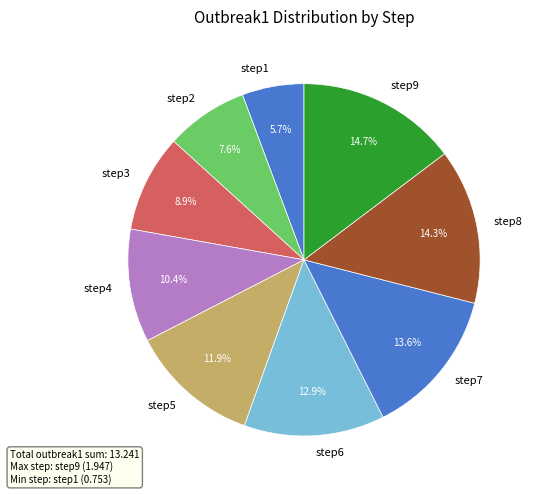

Which slice is the smallest?

step1